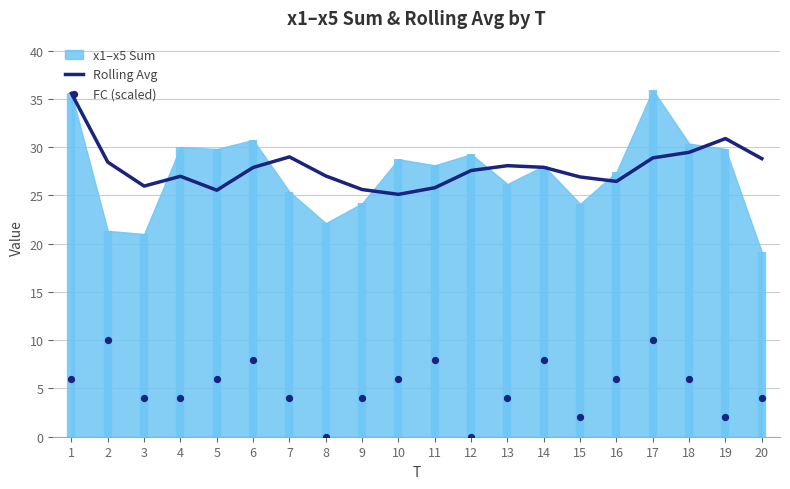

What is the maximum value for Rolling Avg?

35.6